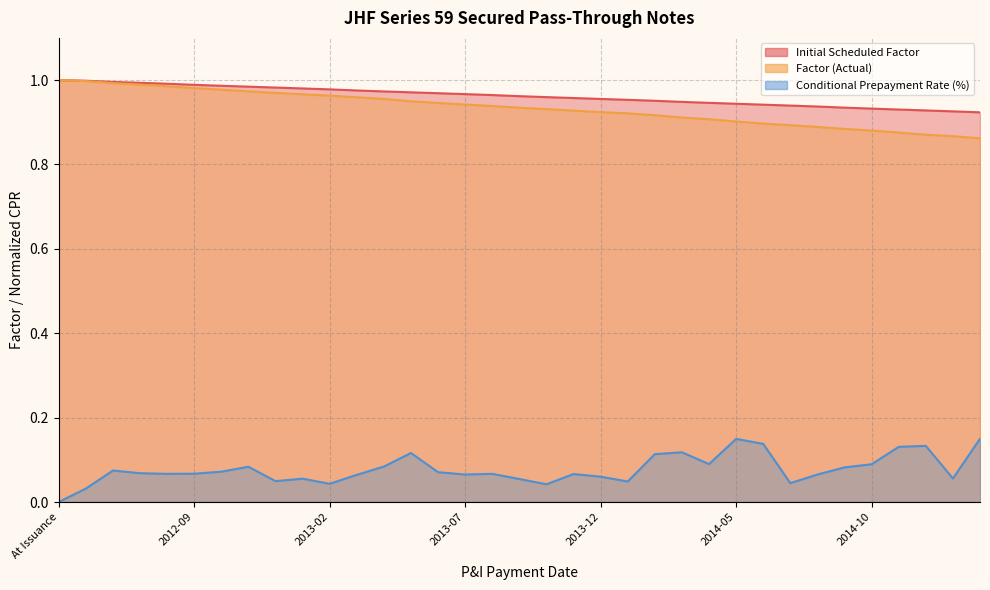

At which label is Initial Scheduled Factor closest to 0?

2015-02